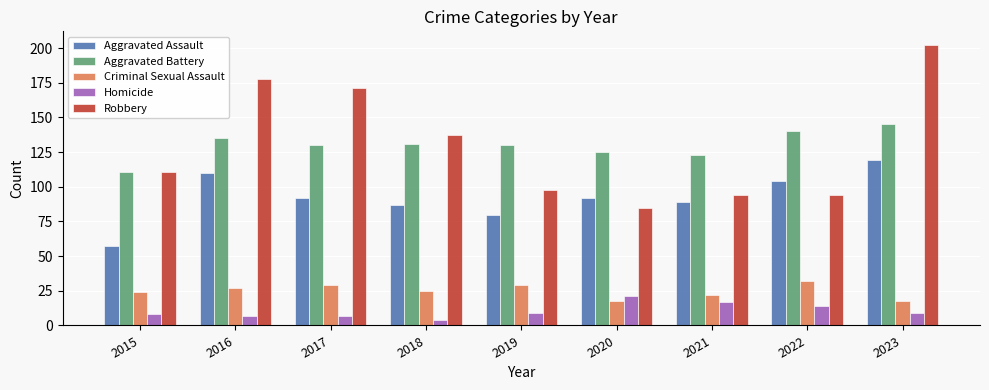

What is the total value across all series at 2019?

346